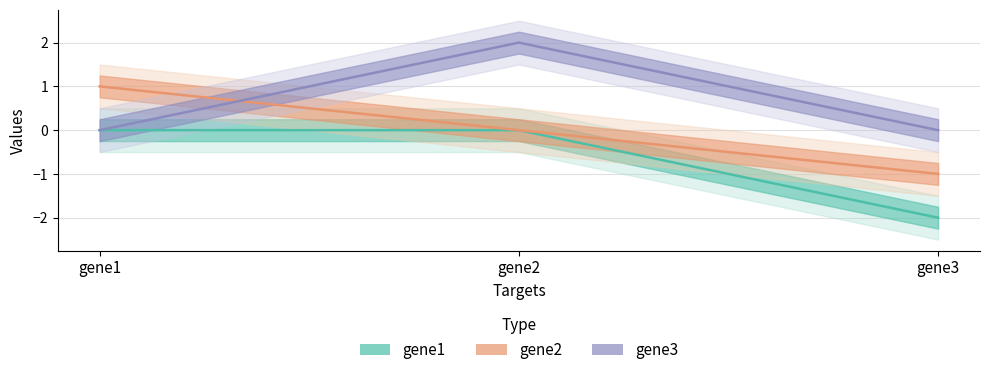

Count the gene2 values in the range -1 to 1.

3